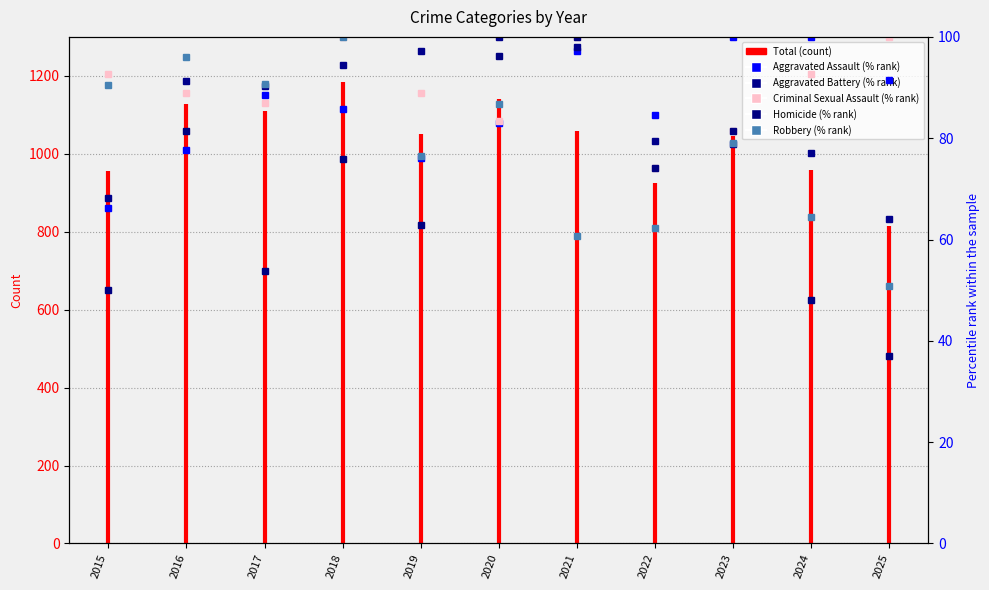

Read the Homicide value at 2023.

81.5